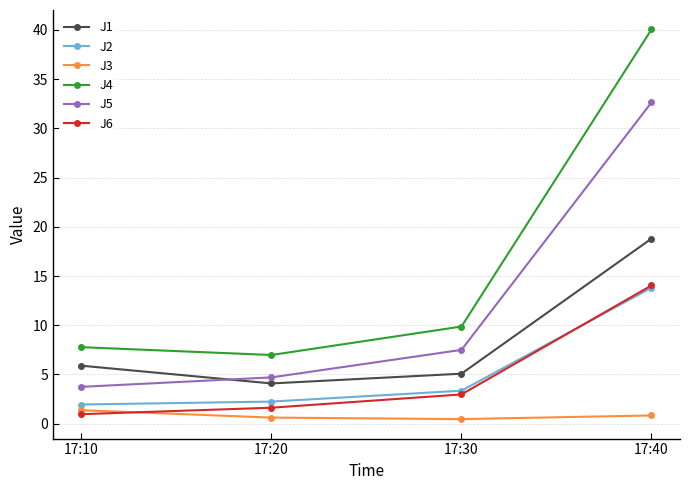

How many data points does each series have?

4